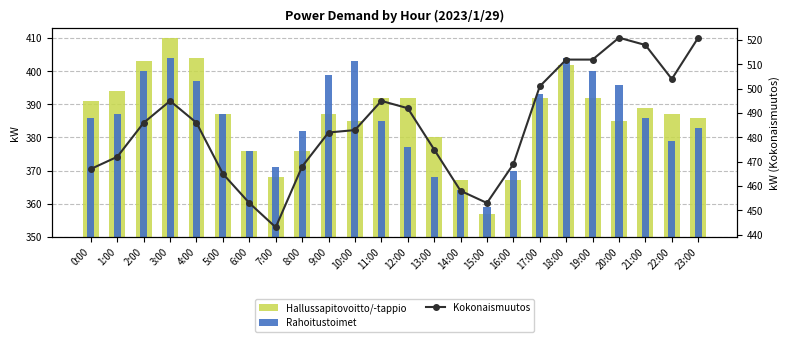

Is the value of Rahoitustoimet at 10:00 greater than the value of Hallussapitovoitto/-tappio at 5:00?

Yes